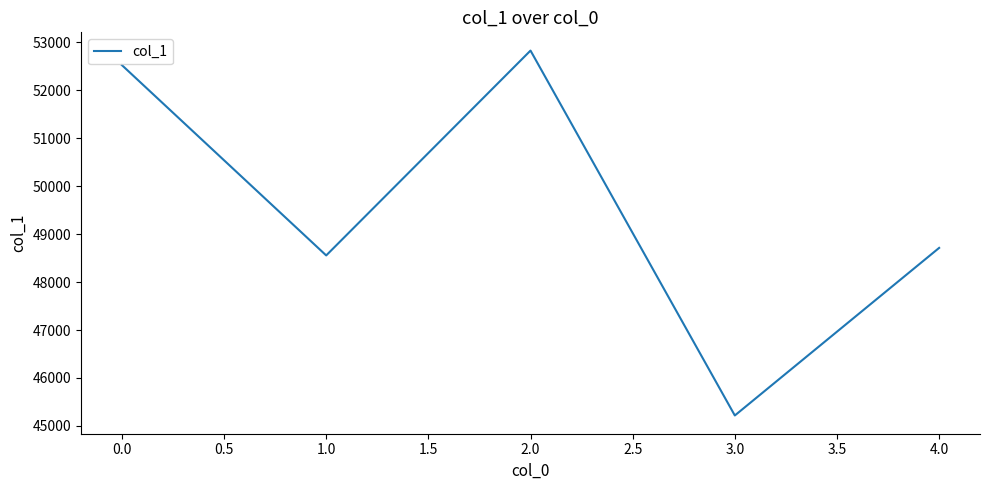

Does the chart have visible grid lines?

No